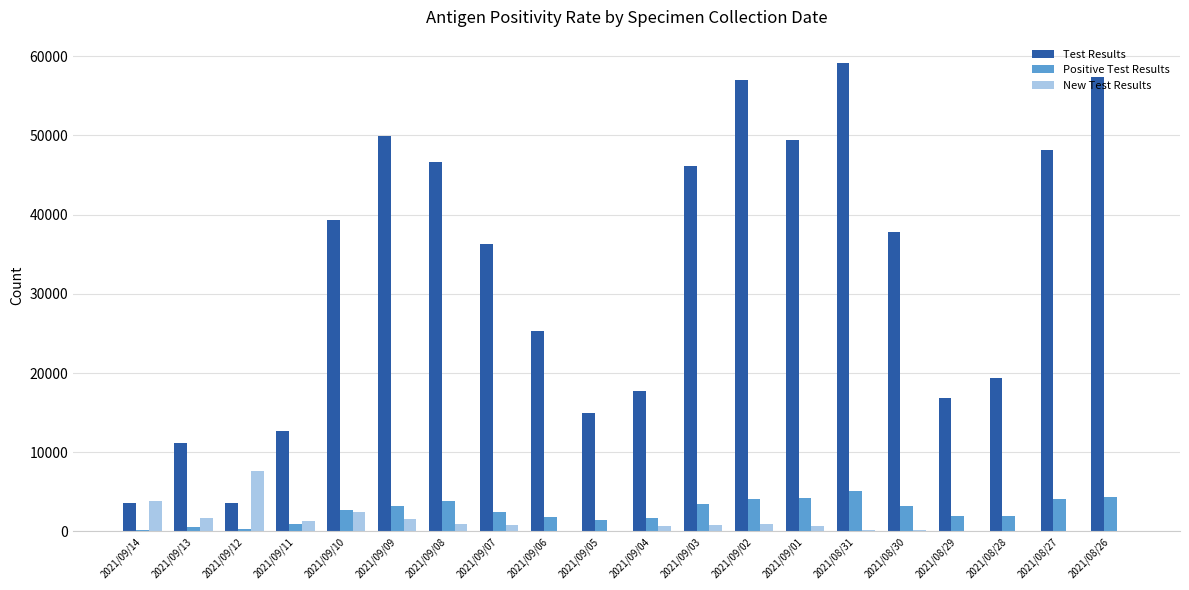

How many categories are shown in the chart?

20